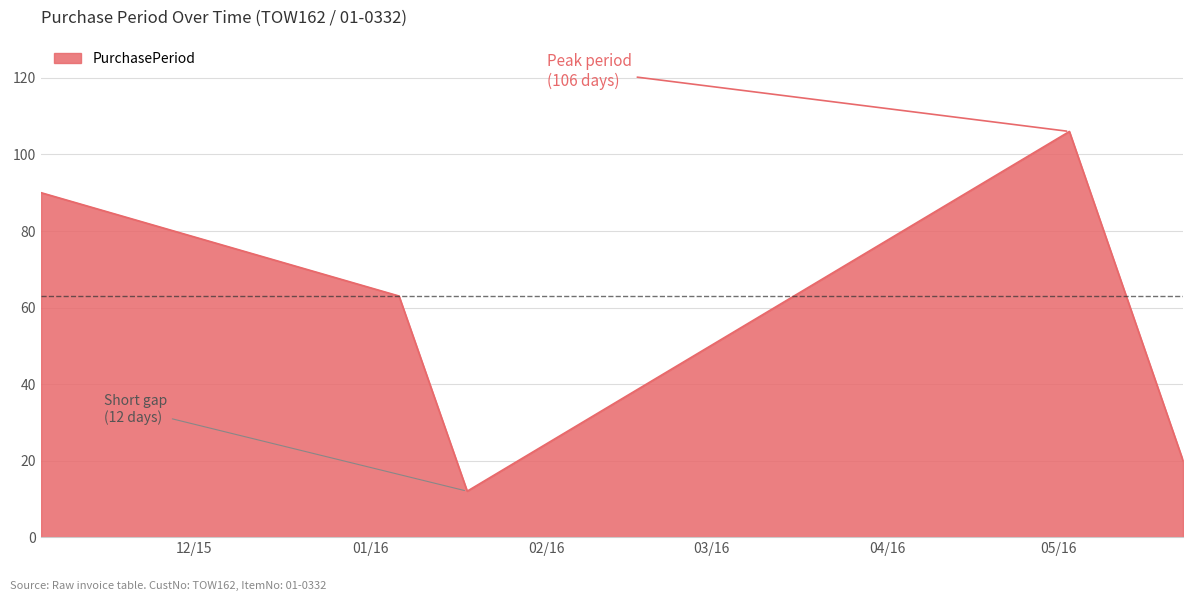

What is the difference between the maximum and second lowest values?

86